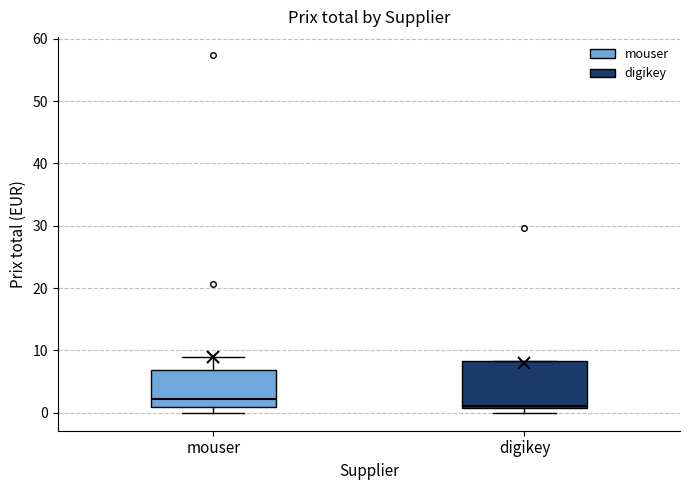

Where does the median line of the box for mouser sit on the y-axis? The values are not printed on the chart, so give them approximately, as read against the axis.

2